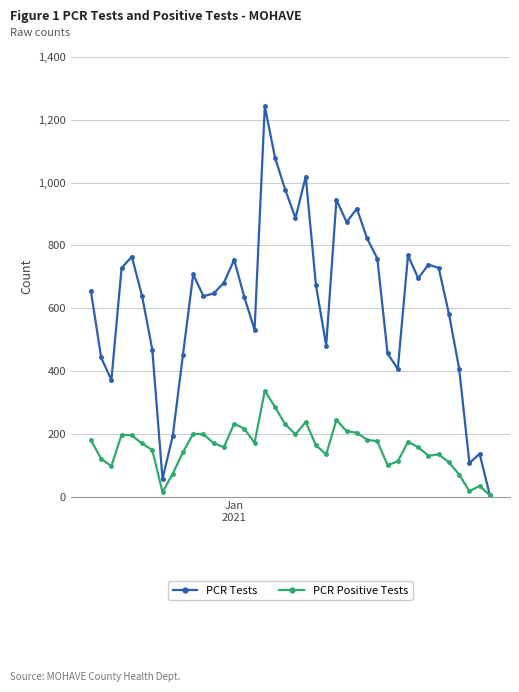

Which series has the largest total across all categories?

PCR Tests